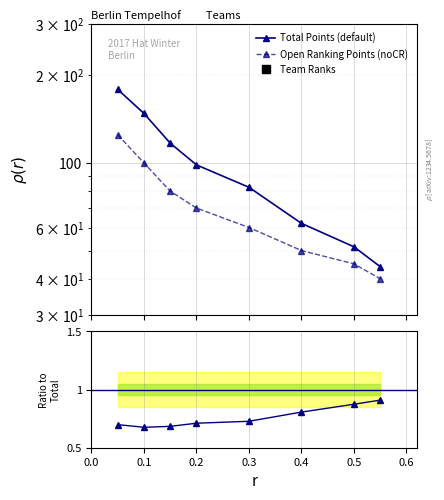

Is it true that Ratio Open/Total equals 0.7 at 0.2?

True